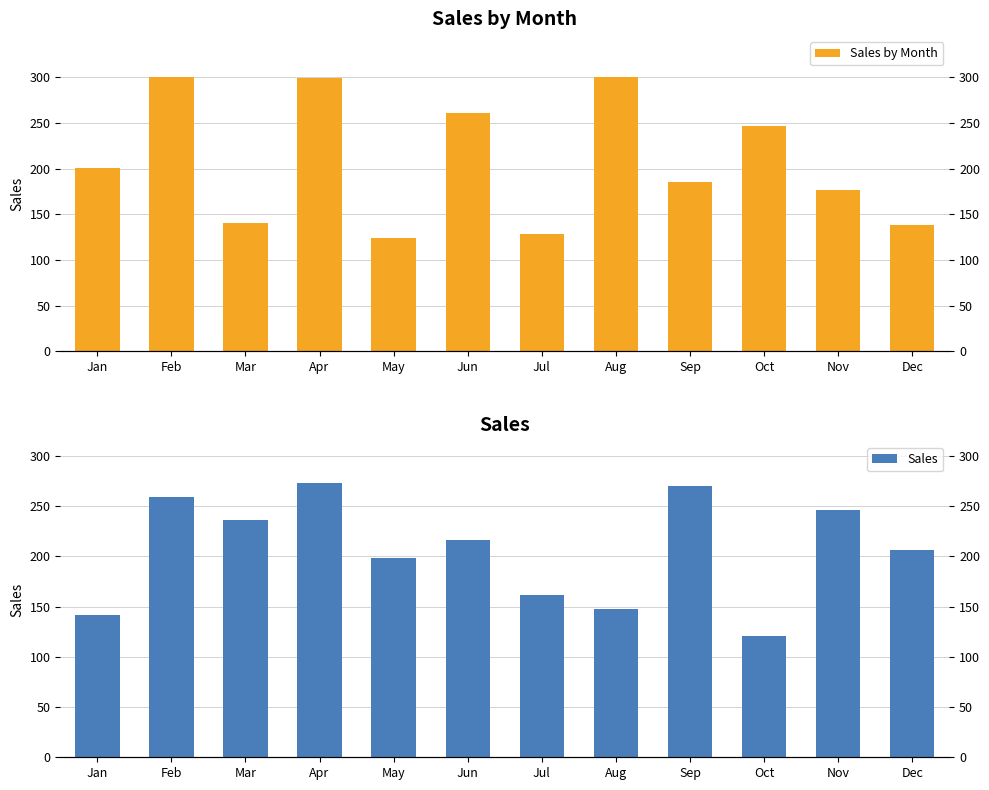

At which category does the chart reach its minimum across all series?

Oct